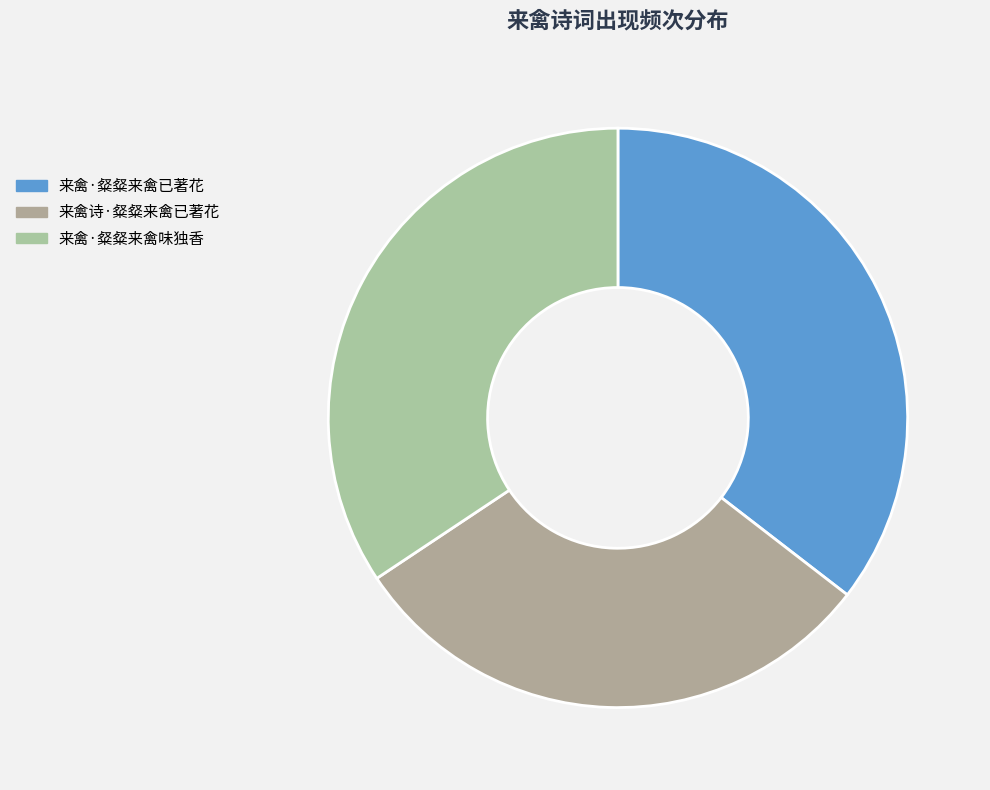

How many slices are in this pie chart?

3